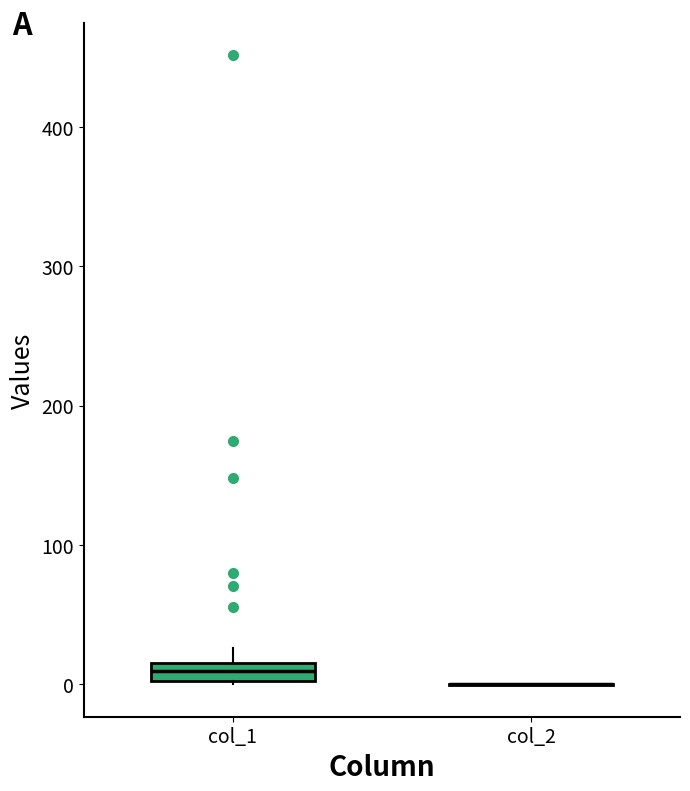

Which box is the tallest, from its lower edge to its upper edge?

col_1